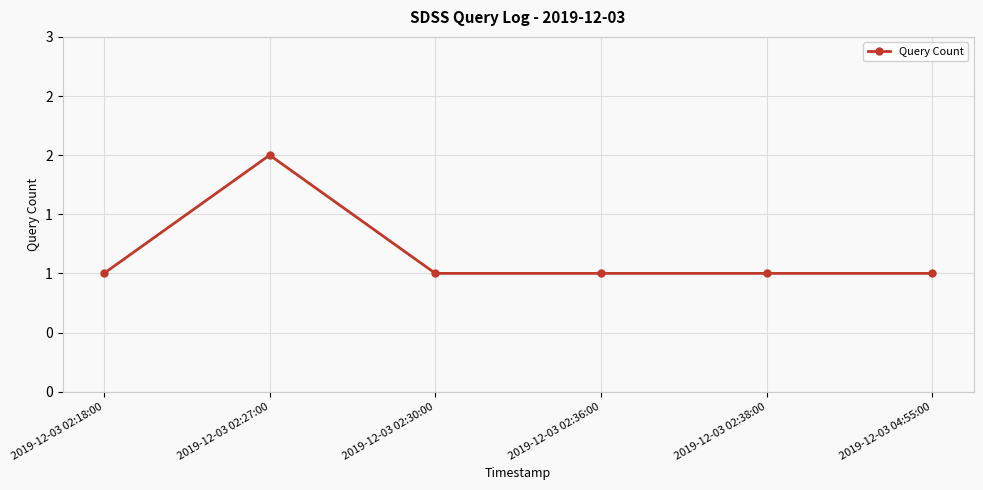

Reading right to left, list all the values displayed in this chart.

2019-12-03 04:55:00=1	2019-12-03 02:38:00=1	2019-12-03 02:36:00=1	2019-12-03 02:30:00=1	2019-12-03 02:27:00=2	2019-12-03 02:18:00=1